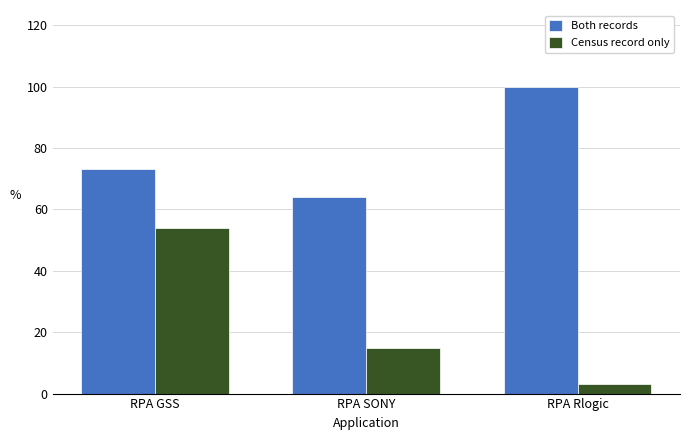

What is the lowest value of the Both records series?

64.0